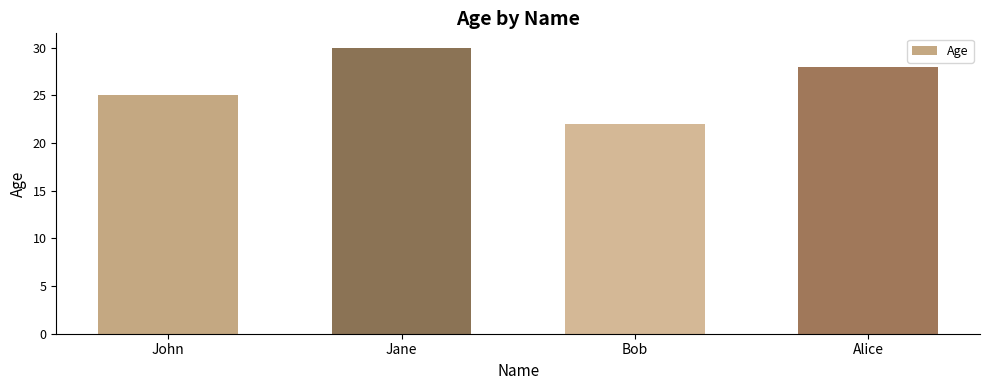

Rank the categories by value from highest to lowest.

Jane, Alice, John, Bob